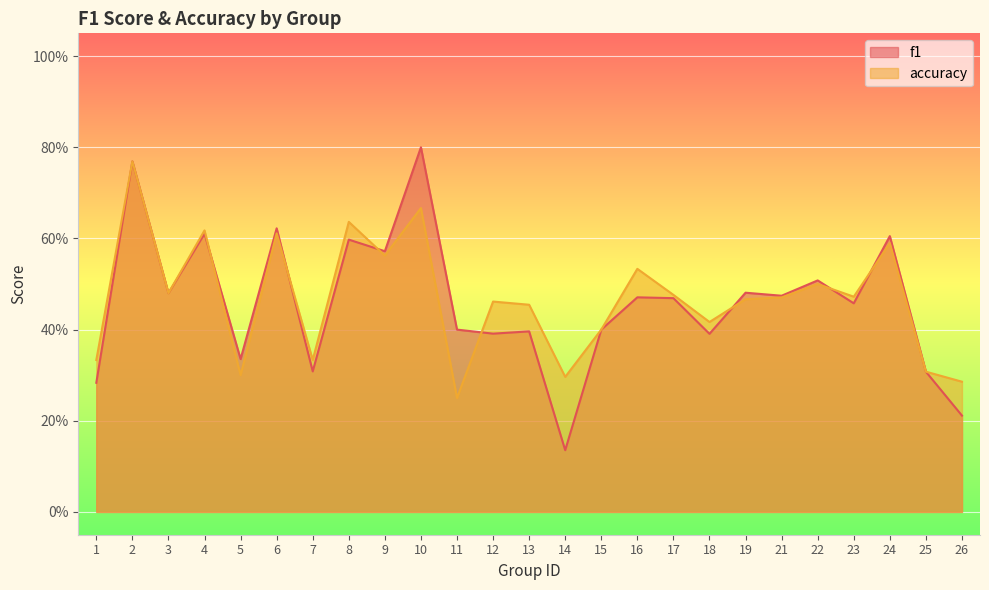

What are all the series names shown in the legend?

f1, accuracy